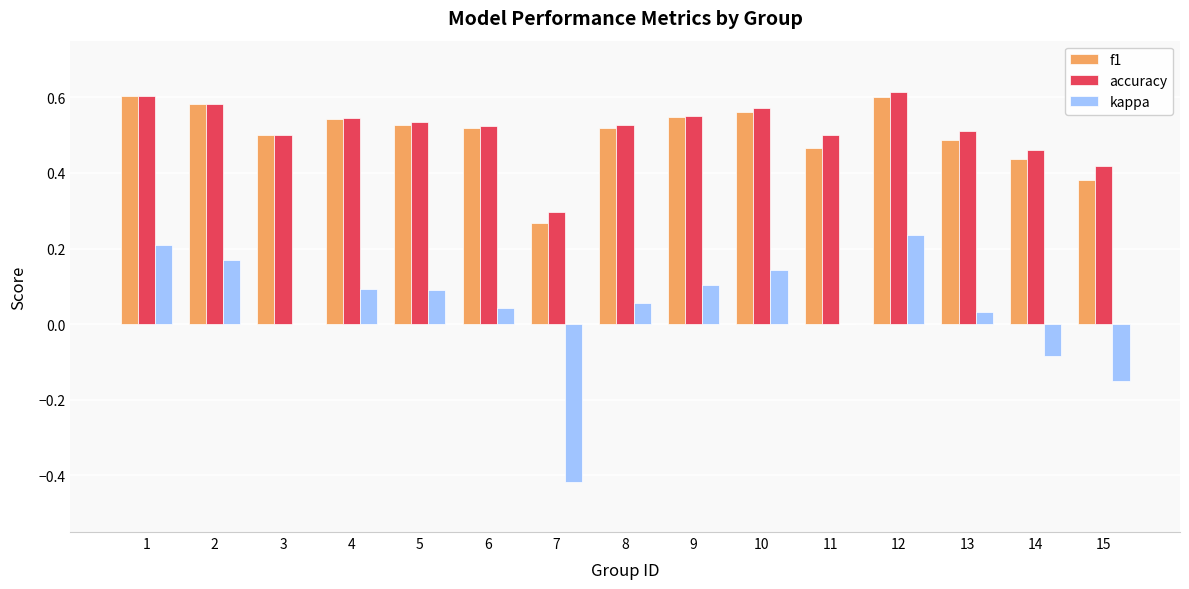

True or false: accuracy has a value of 0.5 at 3.

True